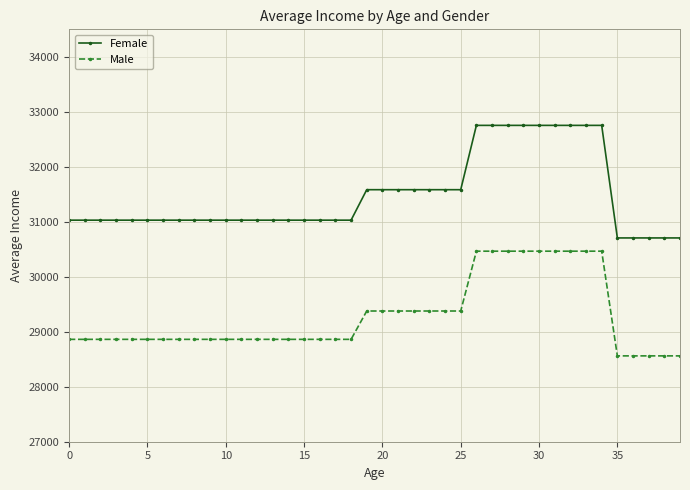

How many lines are shown in the chart?

2